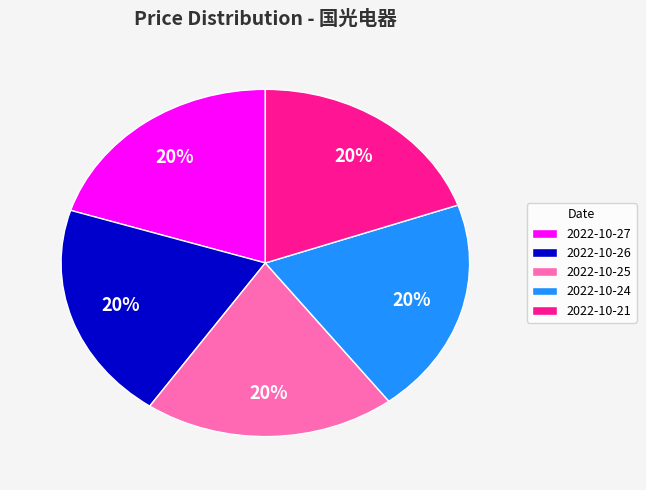

To the nearest percent, what portion does 2022-10-26 represent?

20%